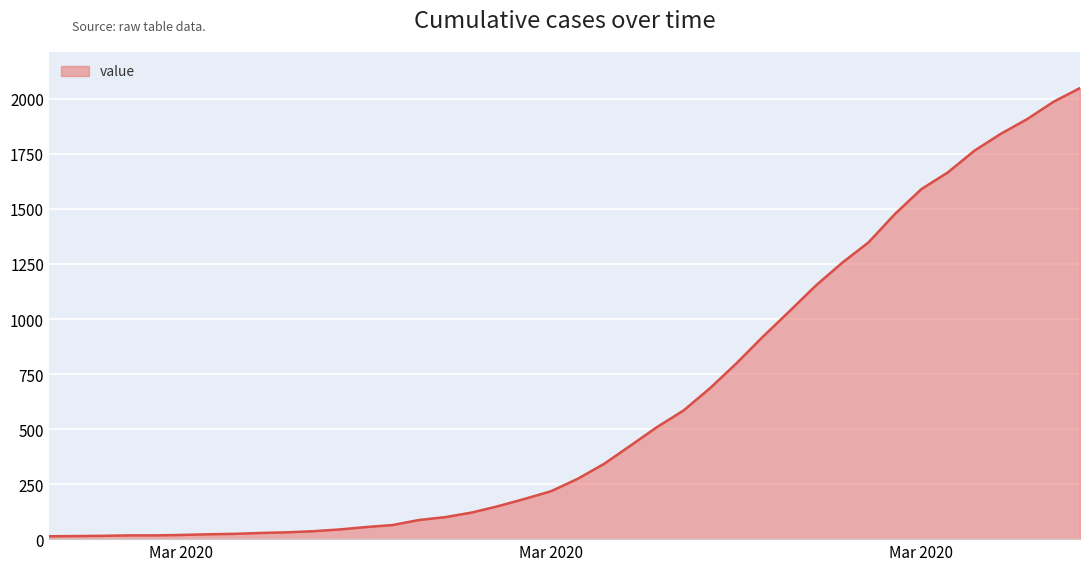

What is the minimum value shown in the chart?

13